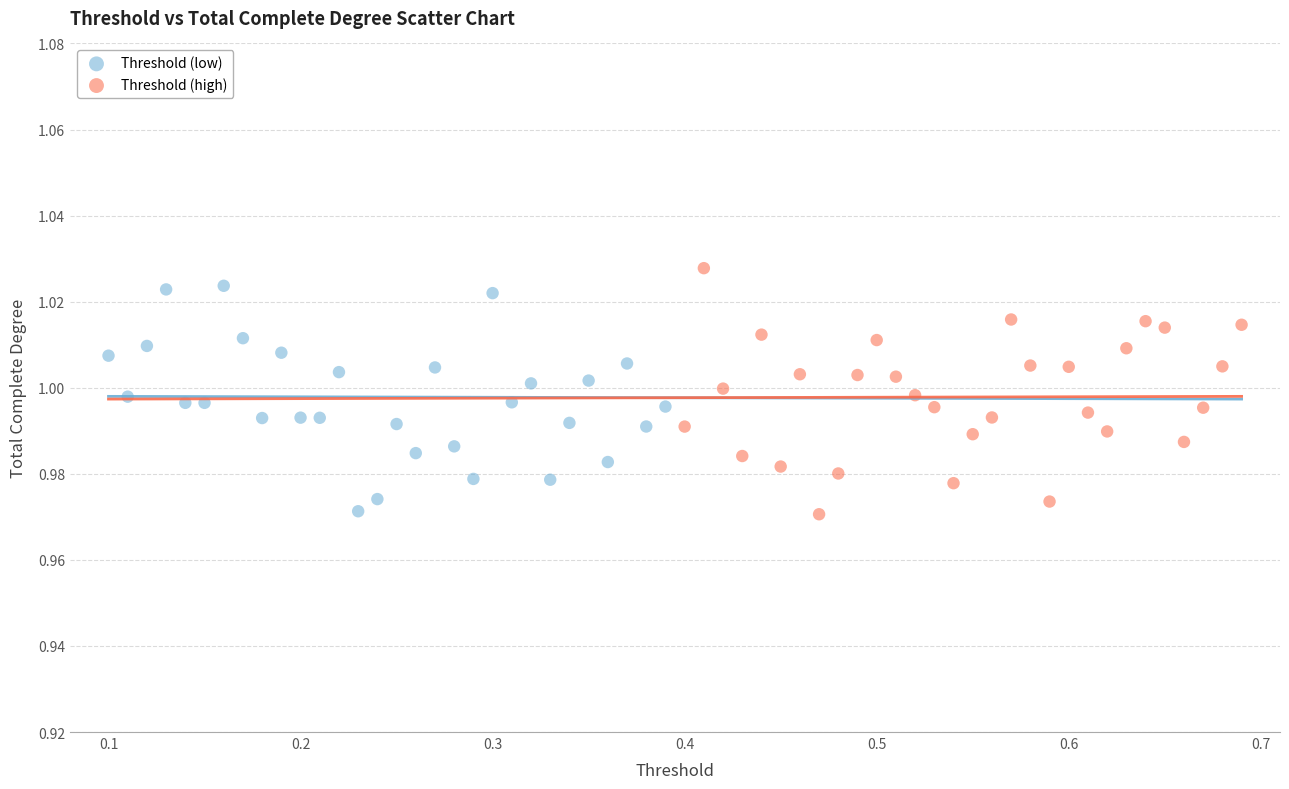

What are all the series names shown in the legend?

Threshold (low), Threshold (high)